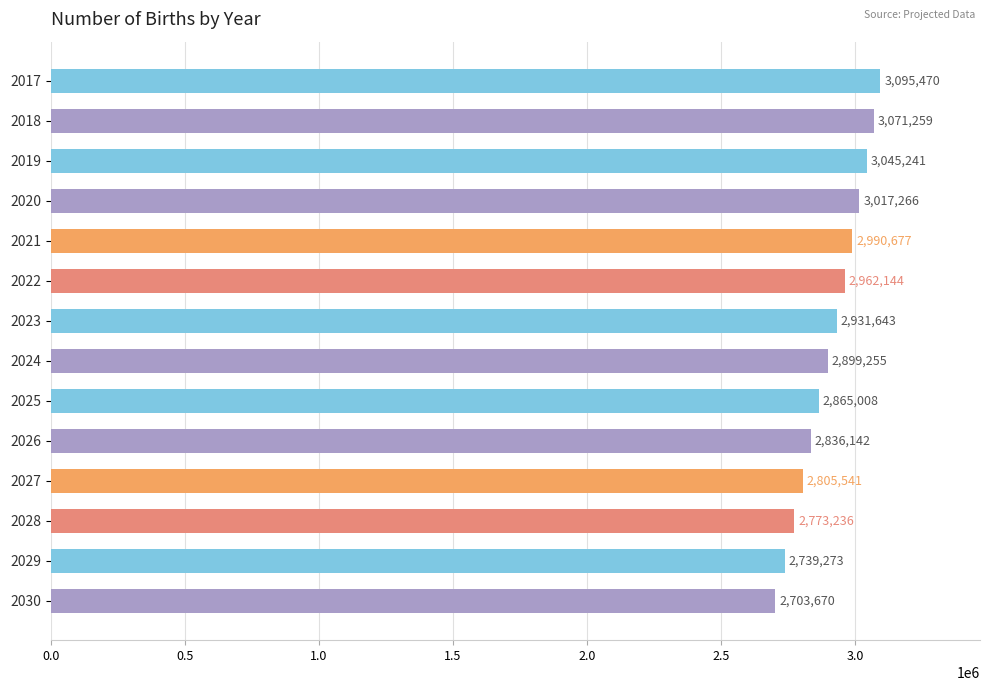

What is the ratio of the value at 2024 to the value at 2020?

1.0